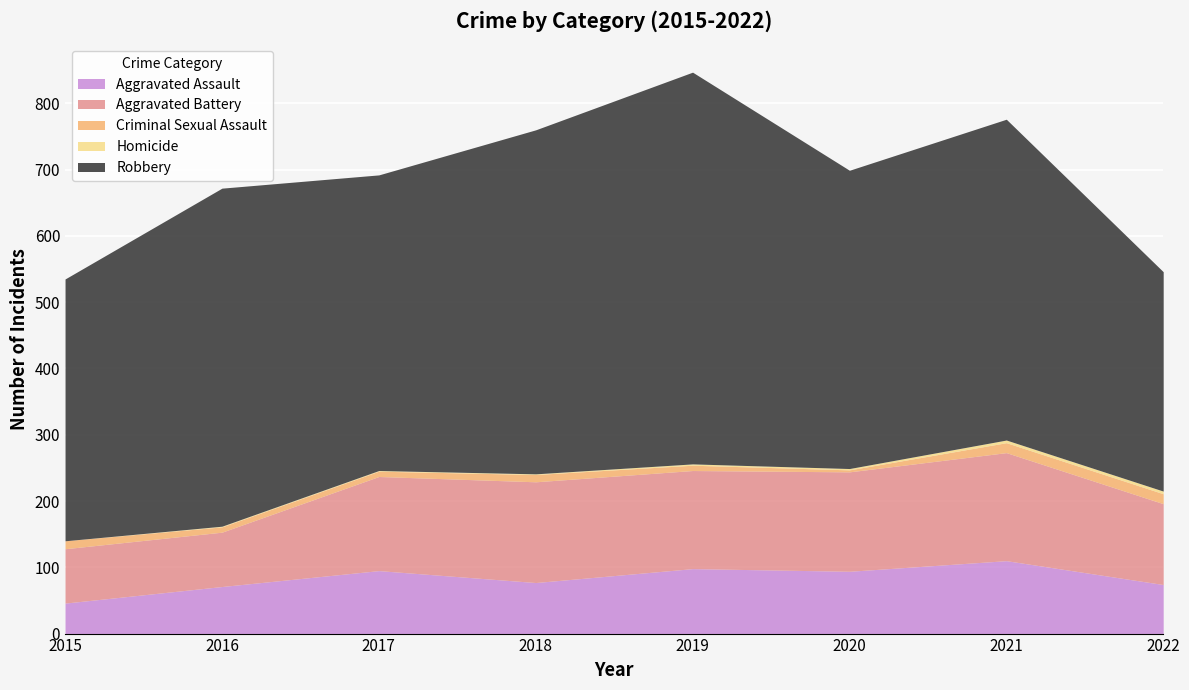

Does the chart display data point markers on the line(s)?

No